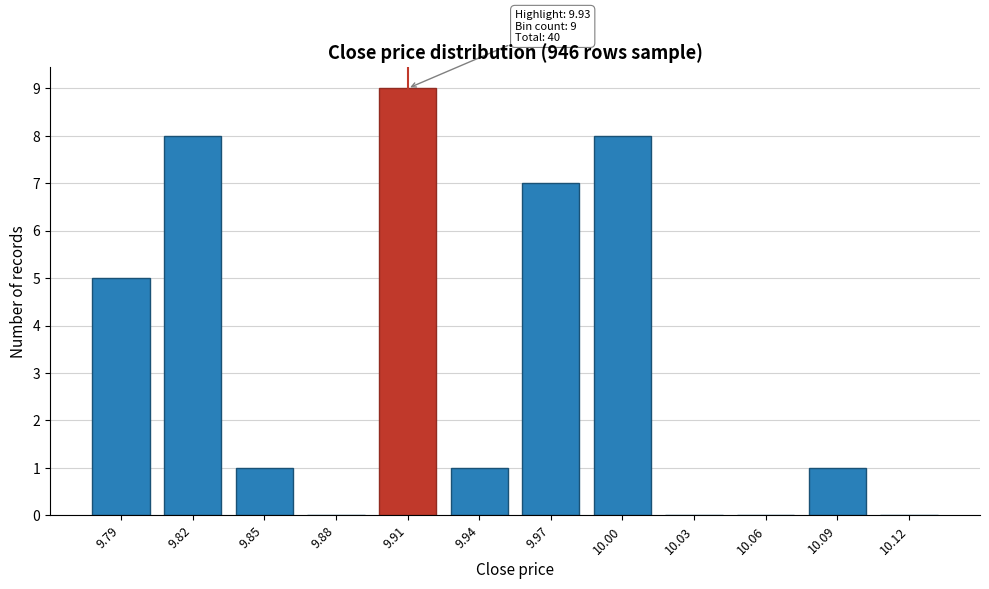

Reading right to left, list all the values displayed in this chart.

10.12=0	10.09=1	10.06=0	10.03=0	10.00=8	9.97=7	9.94=1	9.91=9	9.88=0	9.85=1	9.82=8	9.79=5